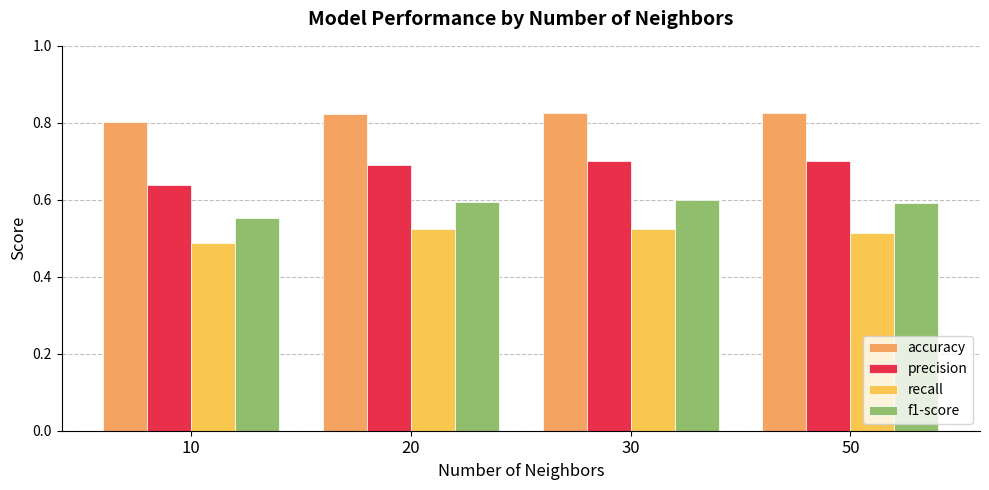

What is the total value across all series at 10?

2.5